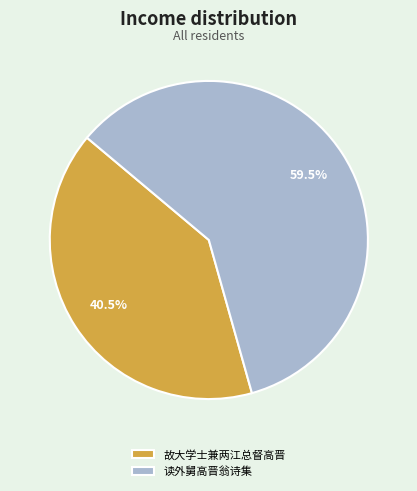

How many slices are in this pie chart?

2